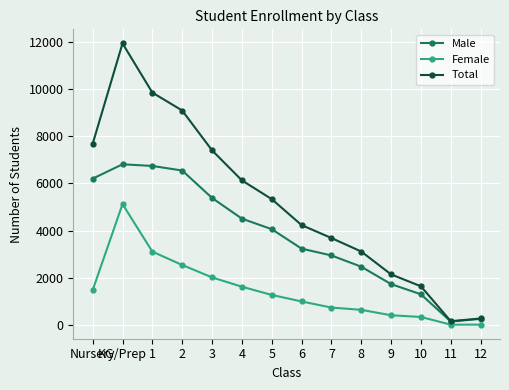

How many interior local peaks does the Total series have?

1